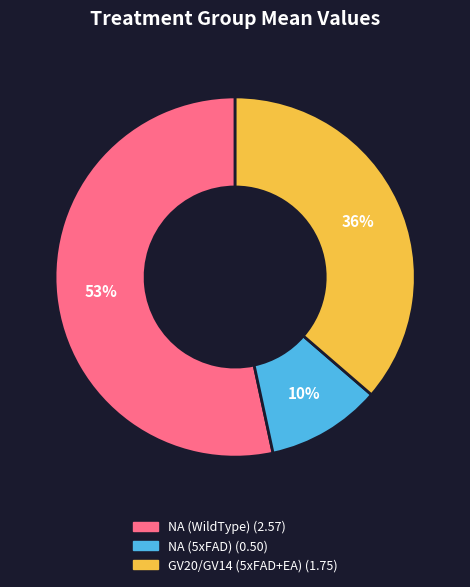

To the nearest percent, what percentage of the pie is GV20/GV14 (5xFAD+EA)?

36%